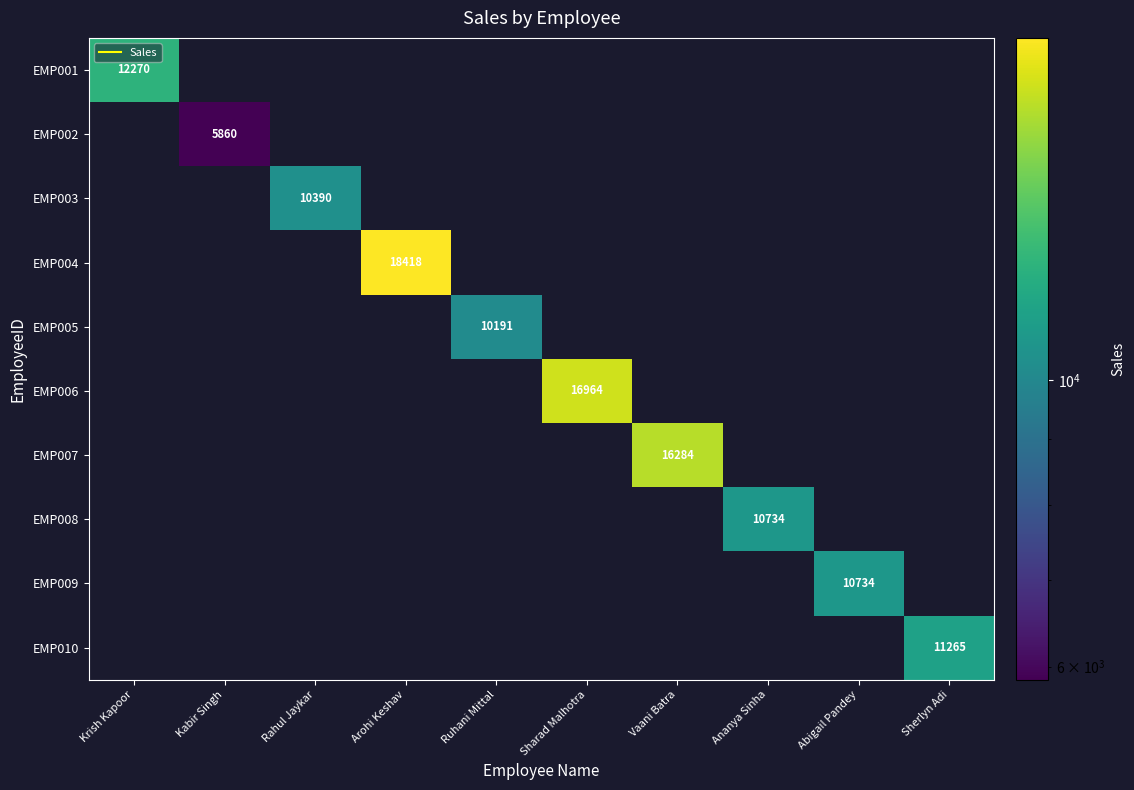

List the labels in order of EMP001 value, smallest first.

Kabir Singh, Rahul Jaykar, Arohi Keshav, Ruhani Mittal, Sharad Malhotra, Vaani Batra, Ananya Sinha, Abigail Pandey, Sherlyn Adi, Krish Kapoor